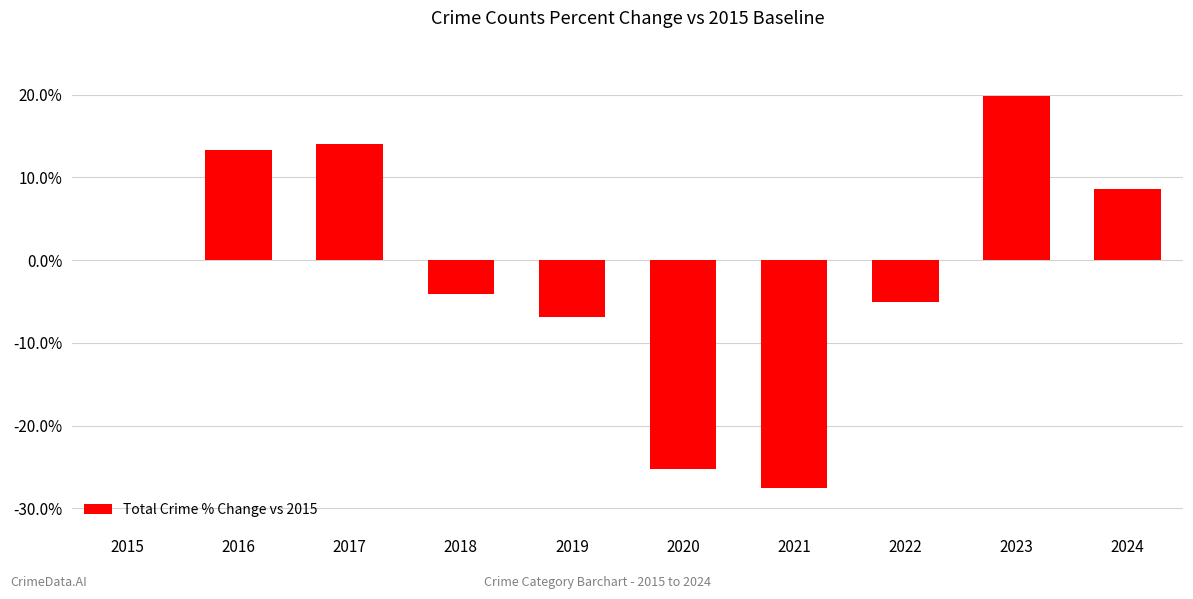

Read the value at 2018.

-4.1